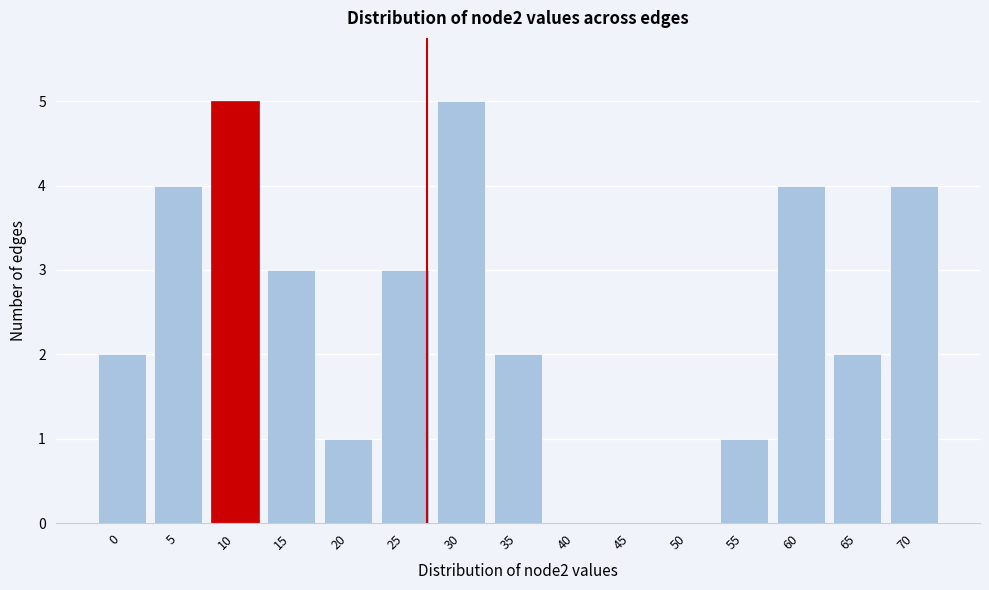

Reading left to right, transcribe all the data shown in this chart.

0=2	5=4	10=5	15=3	20=1	25=3	30=5	35=2	40=0	45=0	50=0	55=1	60=4	65=2	70=4